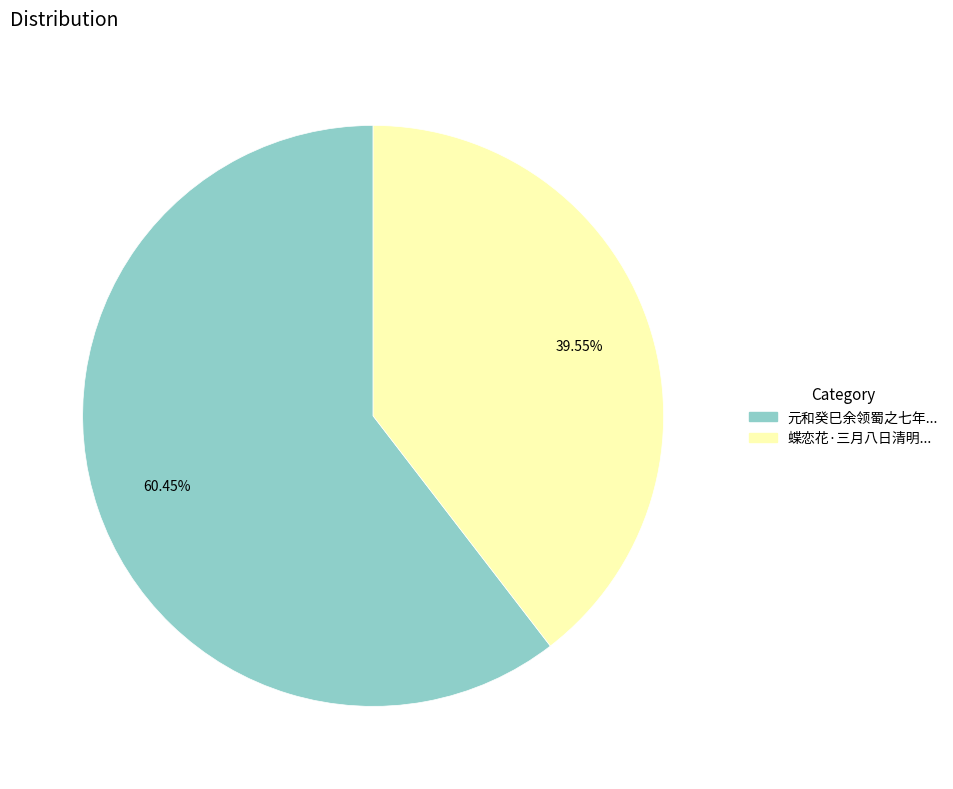

Is there any slice that represents more than half of the pie?

Yes